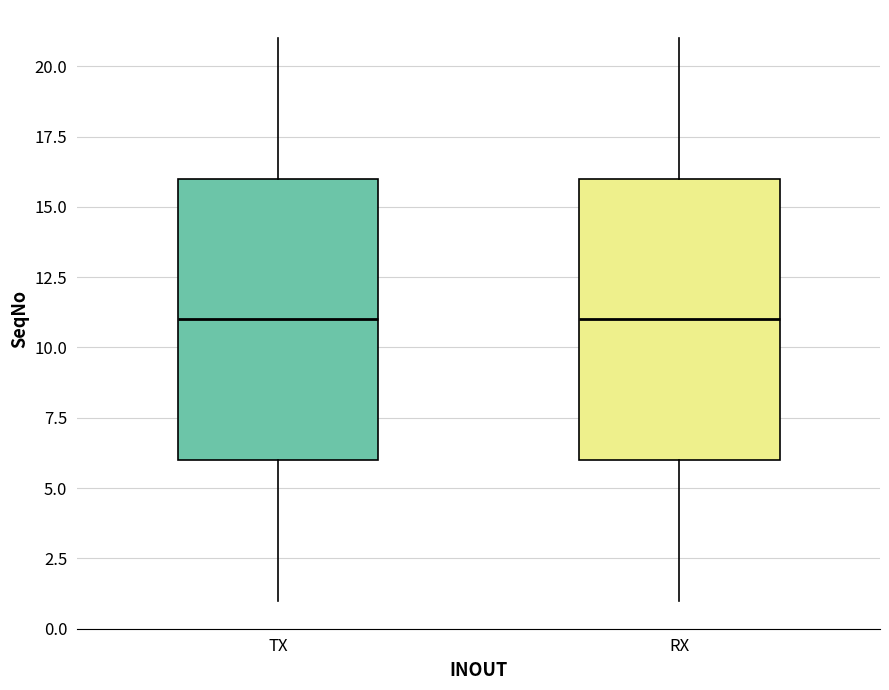

Reading left to right, transcribe this box plot: for each box, give where its median line is, the range the box spans, and where its two whiskers end, as read against the y-axis. The values are not printed on the chart, so give them approximately, as read against the axis.

TX: median 11, box 6 to 16, whiskers 1 to 21
RX: median 11, box 6 to 16, whiskers 1 to 21